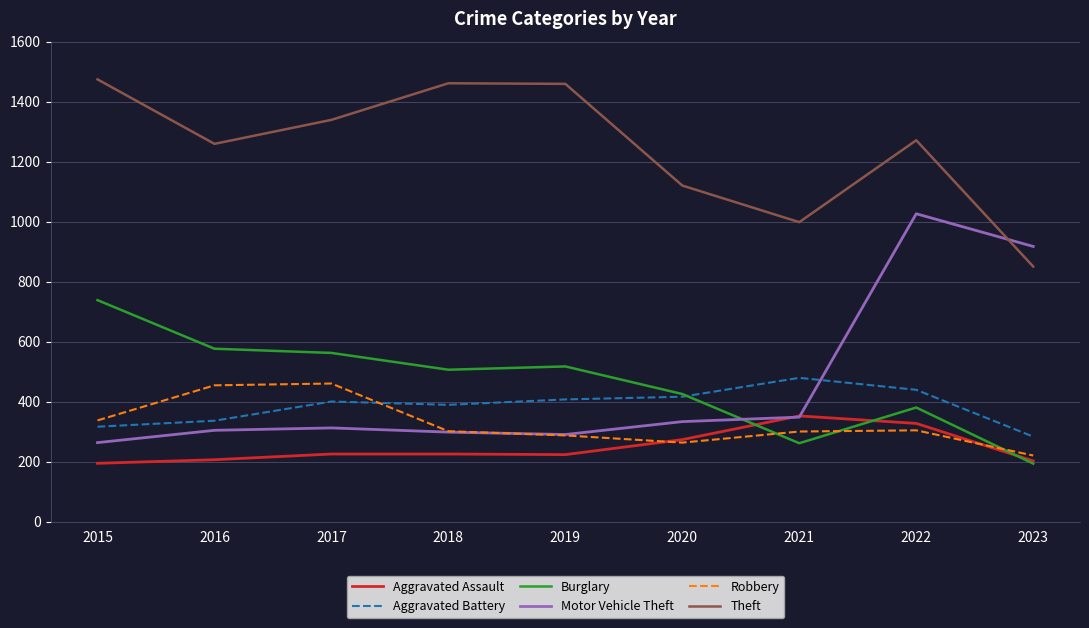

Between which two adjacent categories do Burglary and Robbery first intersect?

2020 and 2021